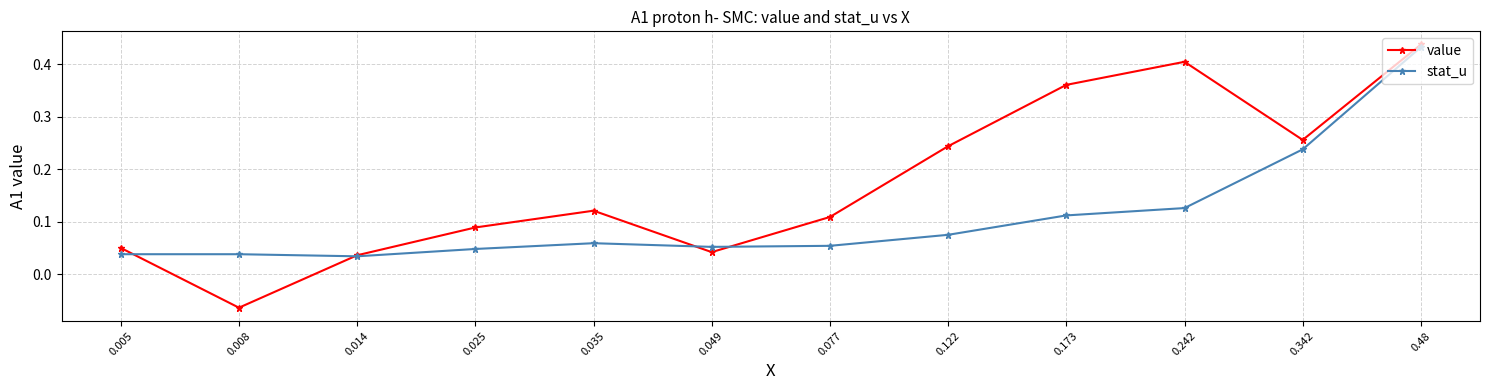

List the labels in order of value value, largest first.

0.48, 0.242, 0.173, 0.342, 0.122, 0.035, 0.077, 0.025, 0.005, 0.049, 0.014, 0.008